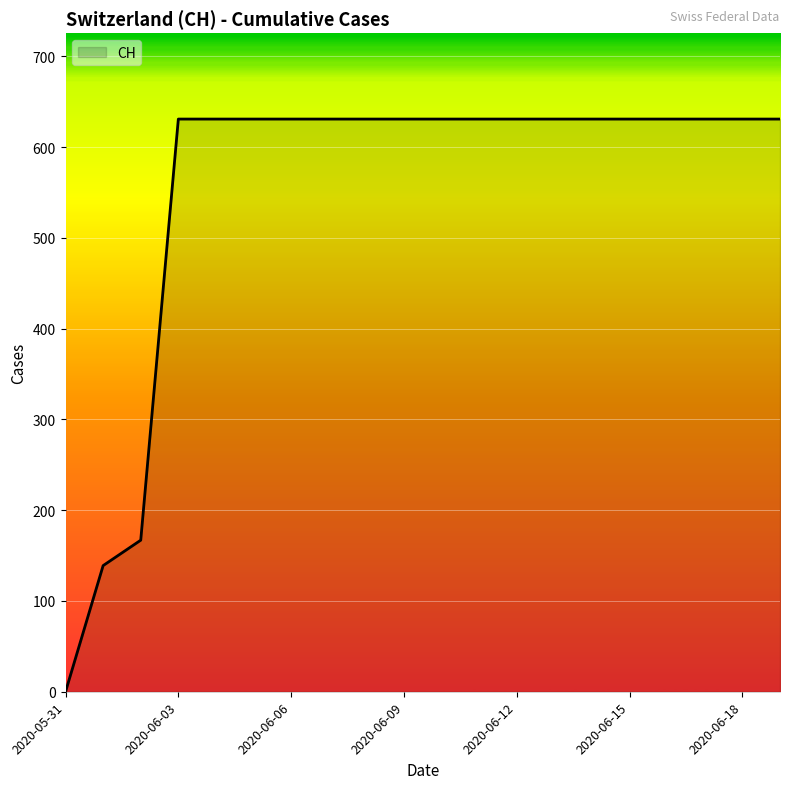

Reading left to right, list all the values displayed in this chart.

0	139	167	631	631	631	631	631	631	631	631	631	631	631	631	631	631	631	631	631